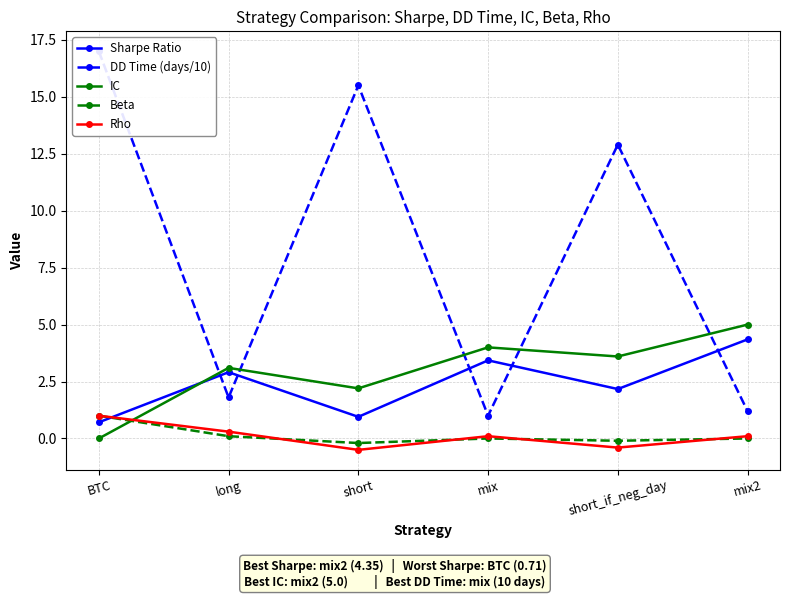

How many lines are shown in the chart?

5